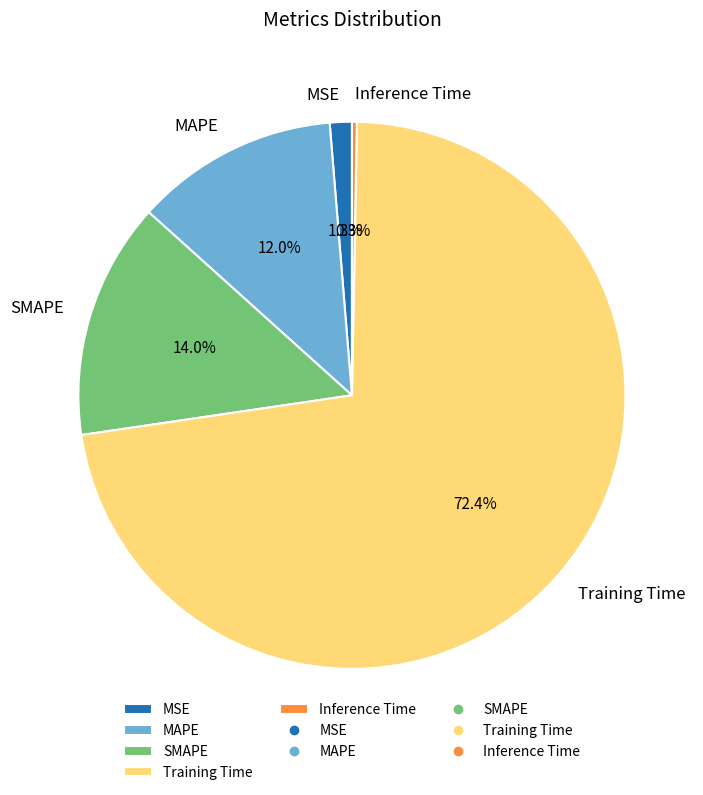

Does any single category account for the majority?

Yes